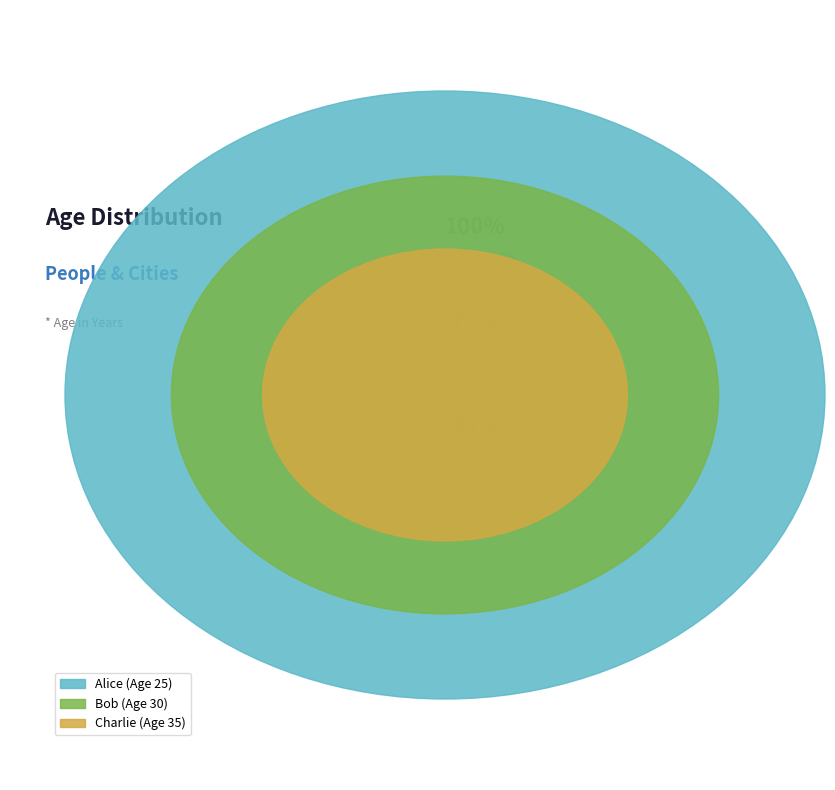

Is it true that Charlie is 53% of the pie?

False